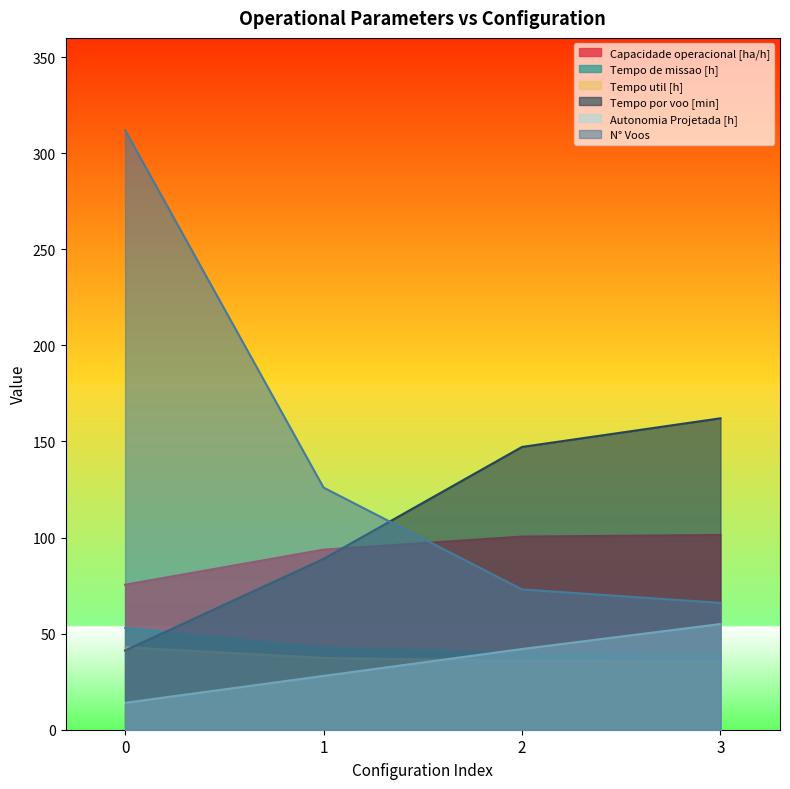

Read the N° Voos value at 2.

73.0